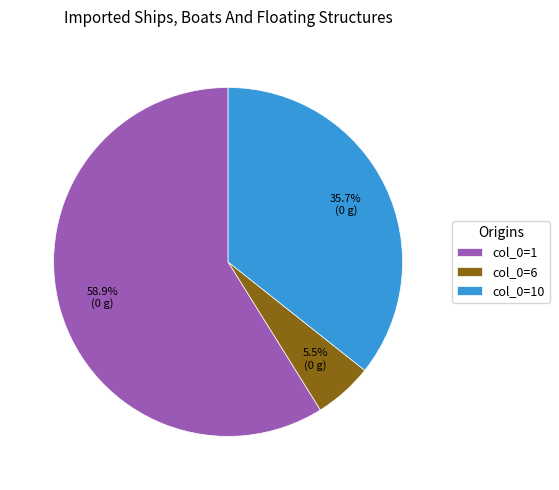

To the nearest percent, what is the average slice percentage?

33%